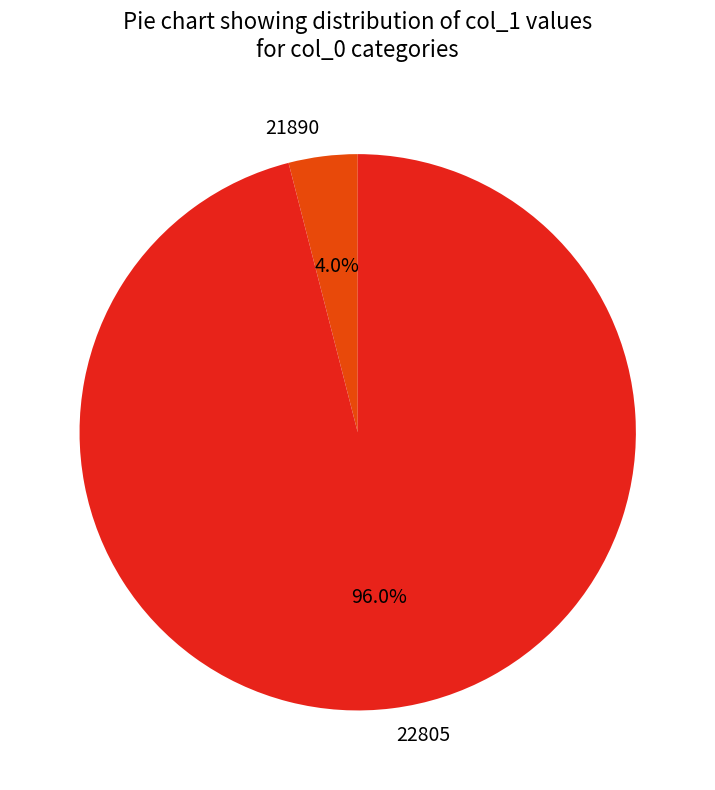

The 22805 slice represents 96% of the pie. True or false?

True